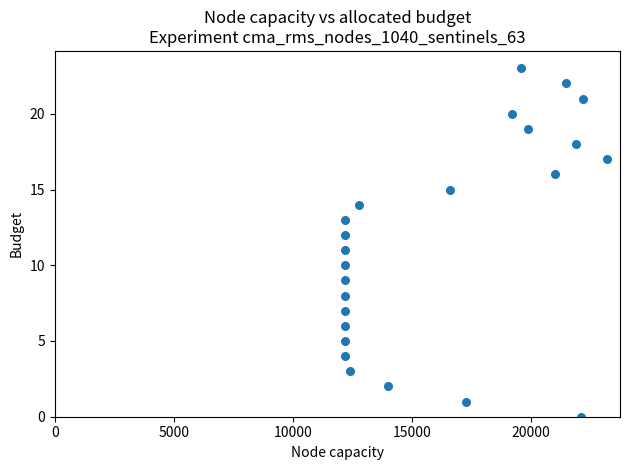

What is the range of Y values (max minus min)?

23